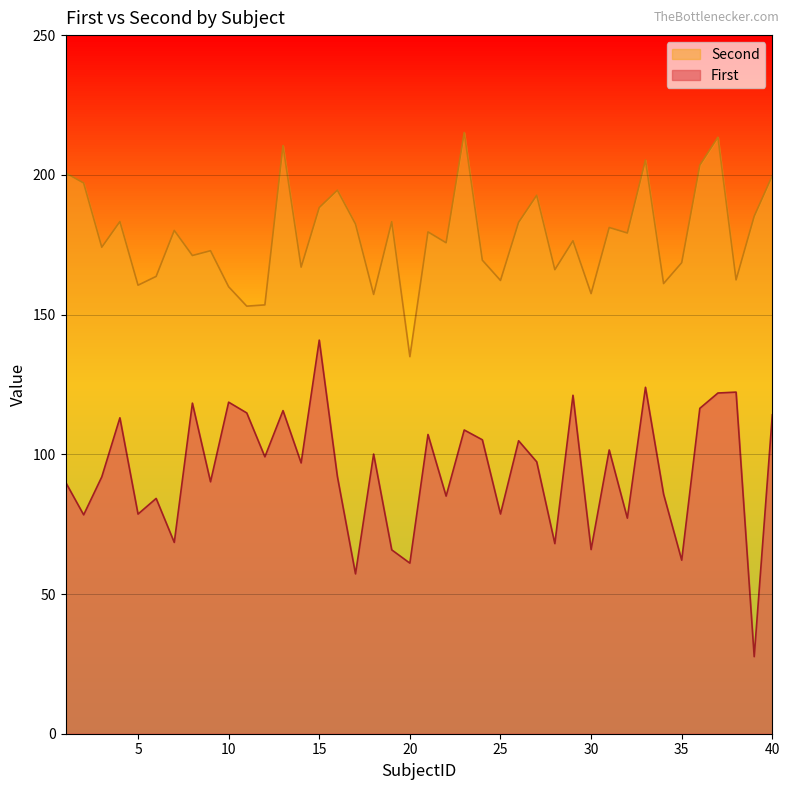

At which category does First reach its first local peak?

4